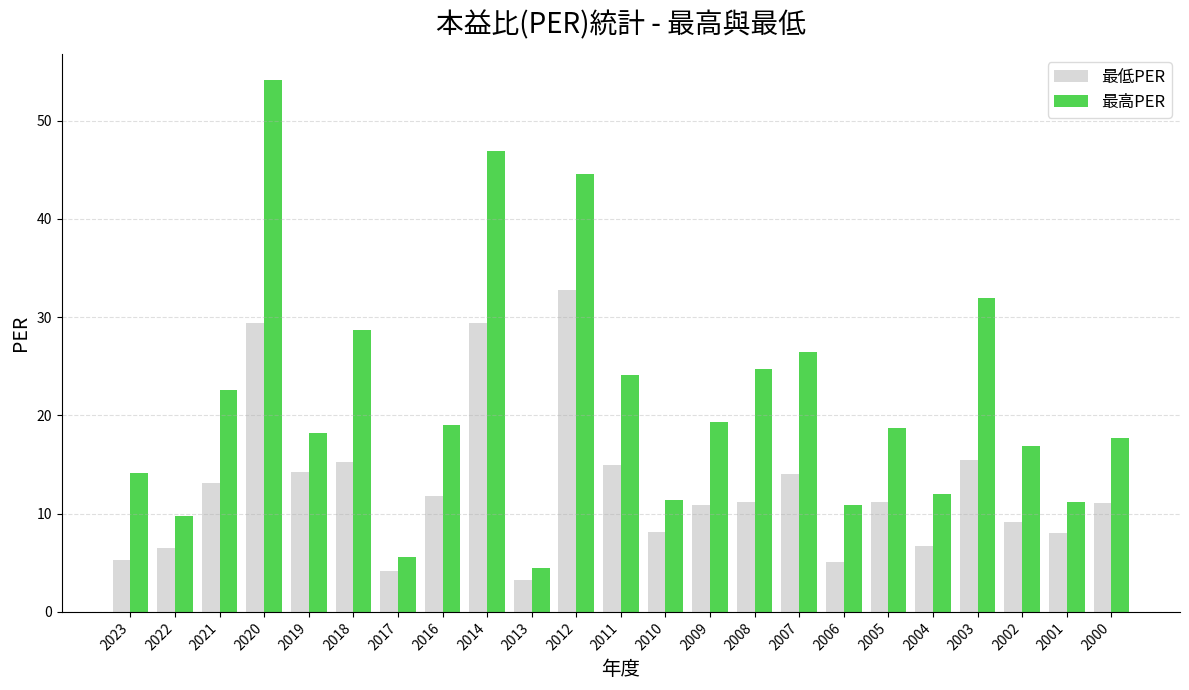

What is the difference between the 最低PER values at 2006 and 2010?

3.1